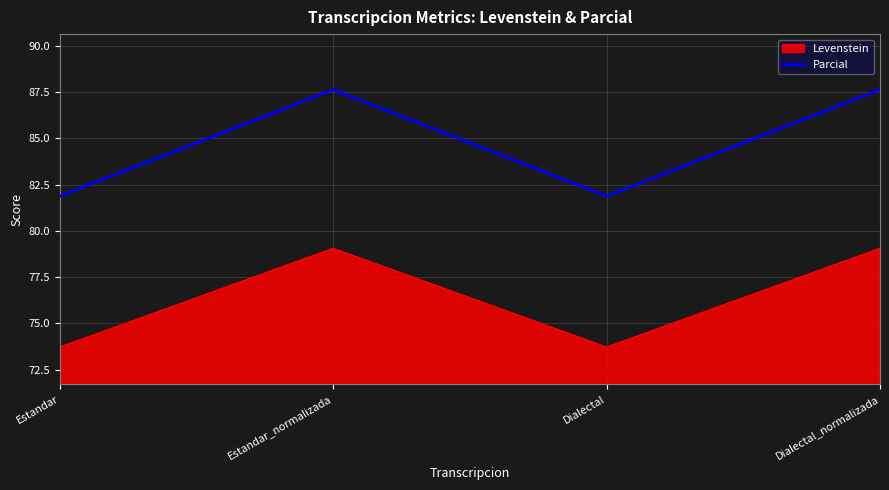

Is it true that Parcial equals 111.1 at Estandar?

False